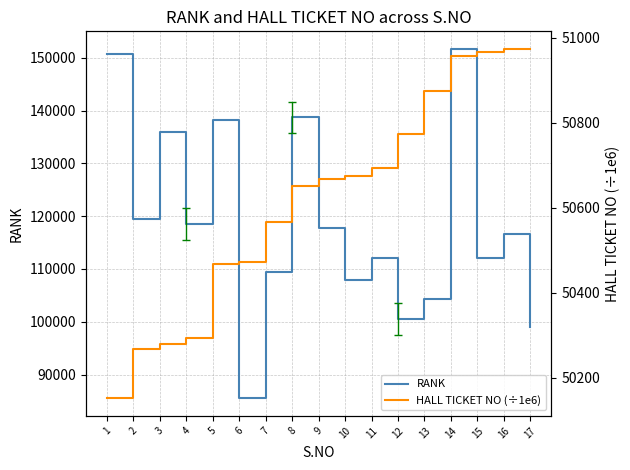

What is the minimum value shown in the chart?

50151.0